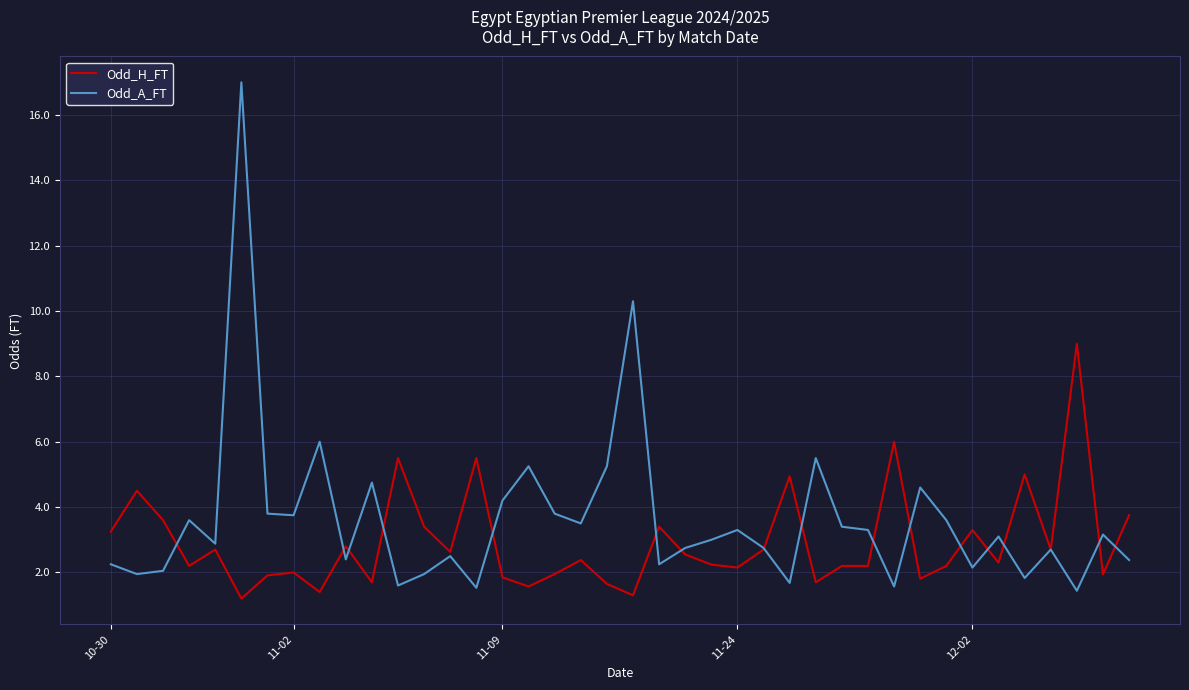

Which series has the largest range (max minus min)?

Odd_A_FT